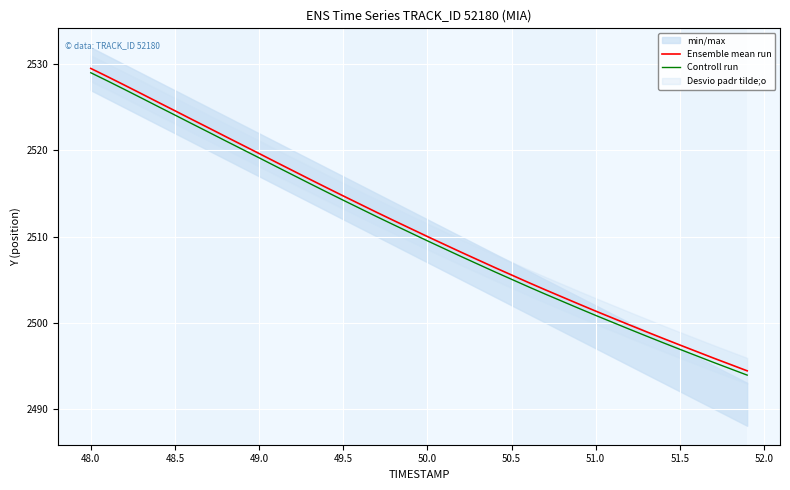

What is the minimum value for Controll run?

2493.9